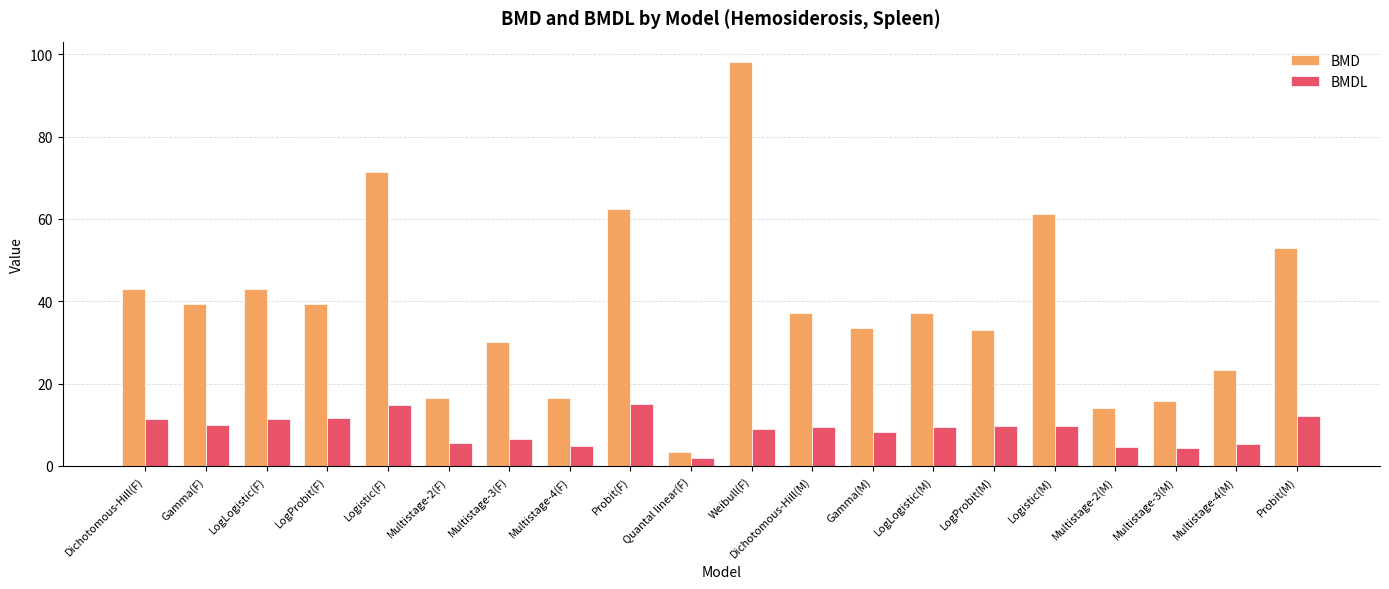

At Weibull(F), list the series in order from largest to smallest.

BMD, BMDL